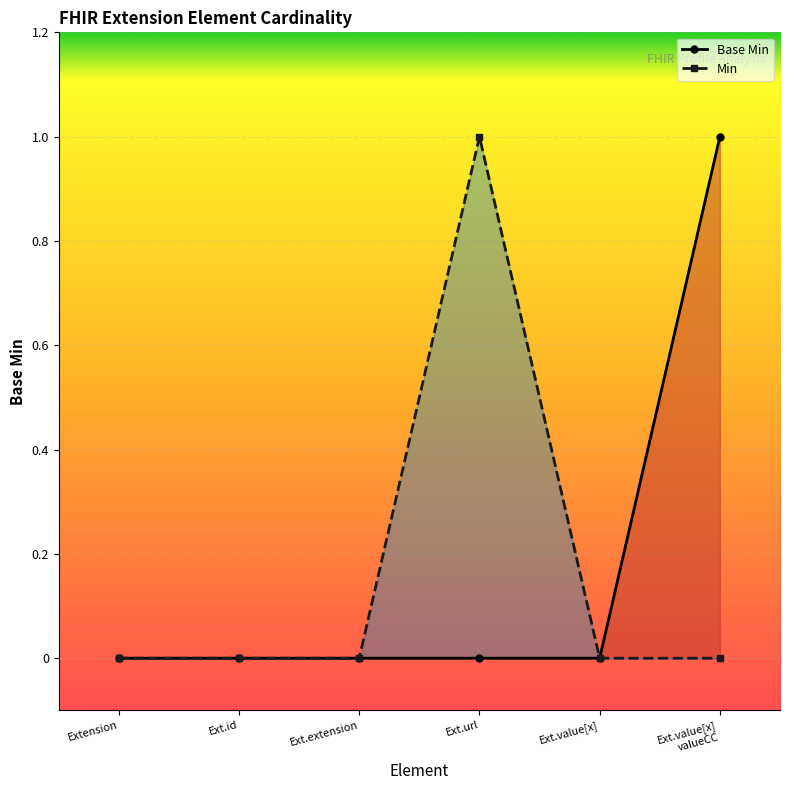

Rank the series at Ext.url from highest to lowest value.

Min, Base Min